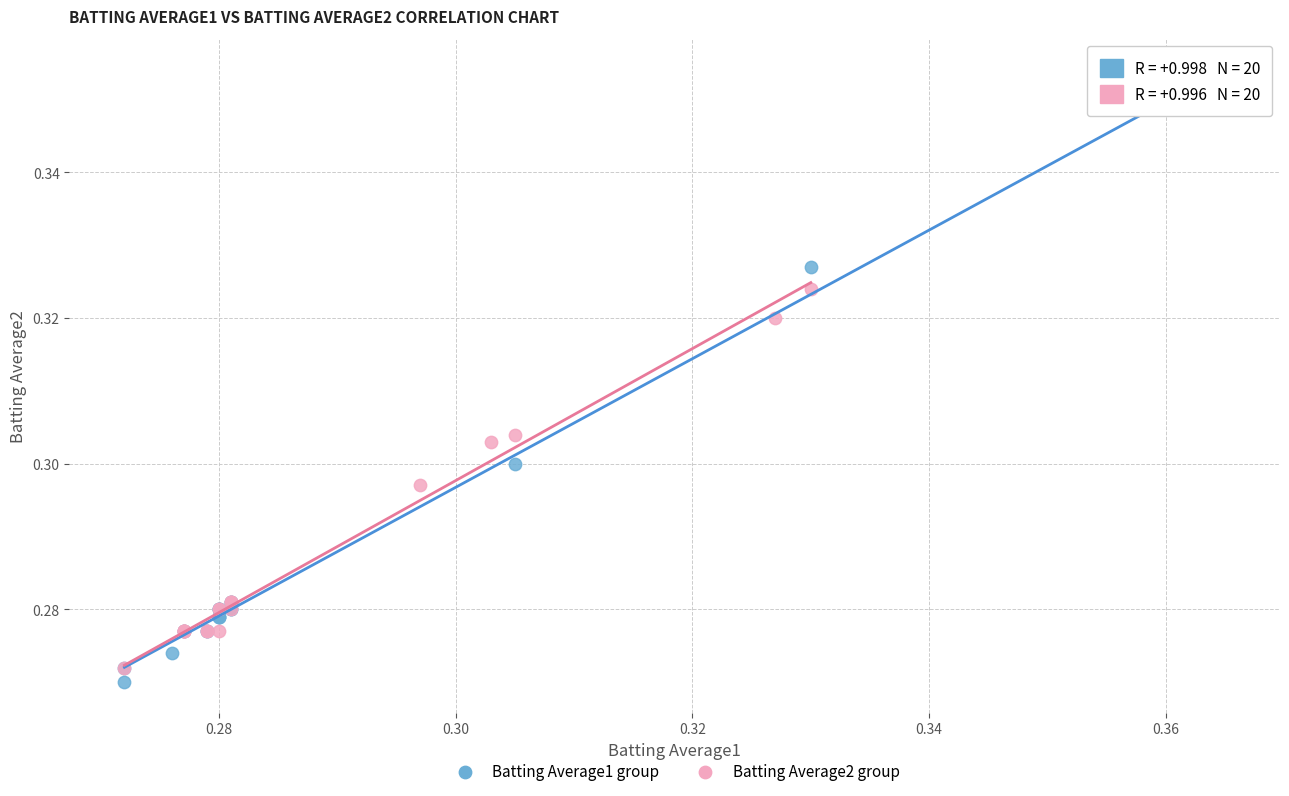

Which series contains the lowest Y value?

Batting Average1 group